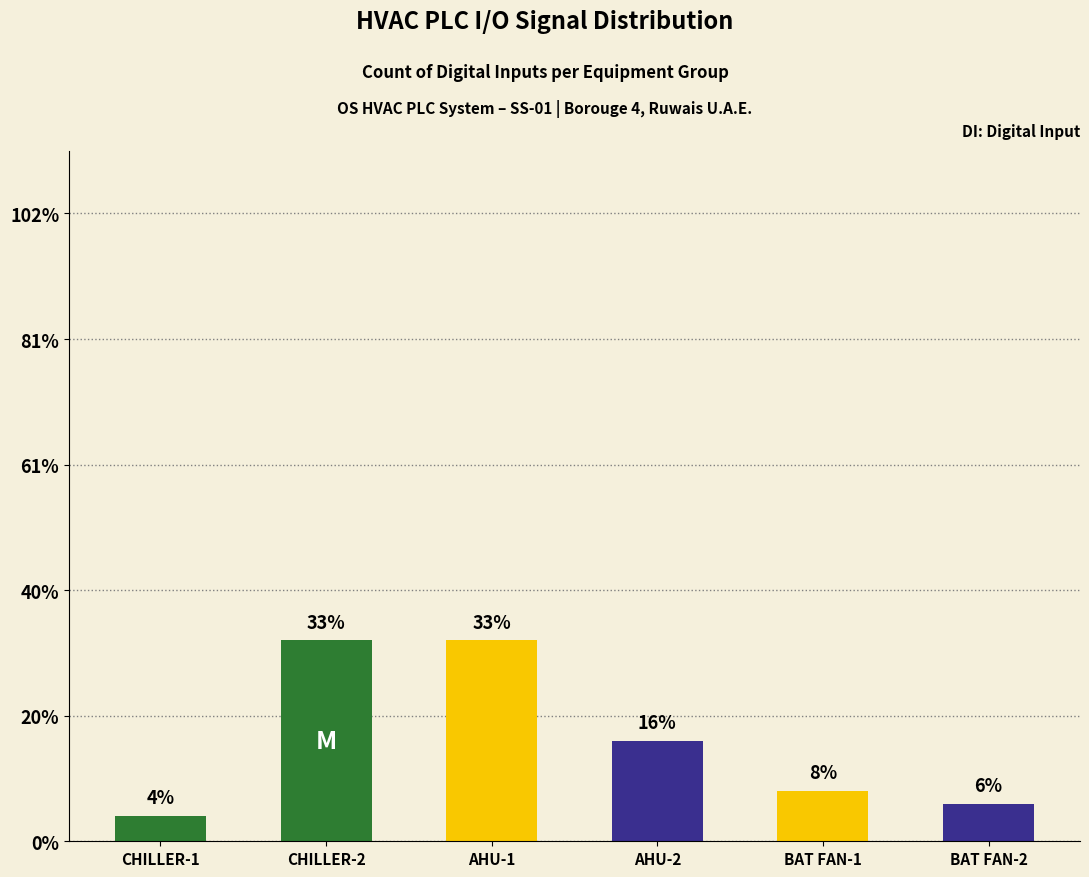

Are the bars horizontal?

No